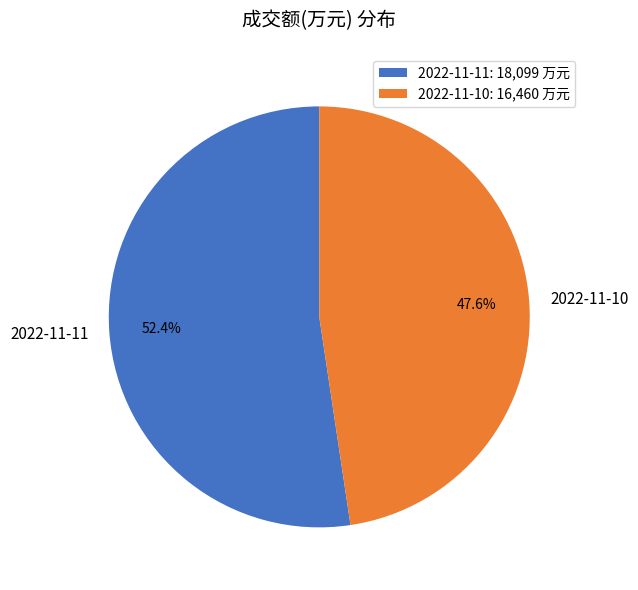

To the nearest percent, what is the combined percentage of 2022-11-11 and 2022-11-10?

100%